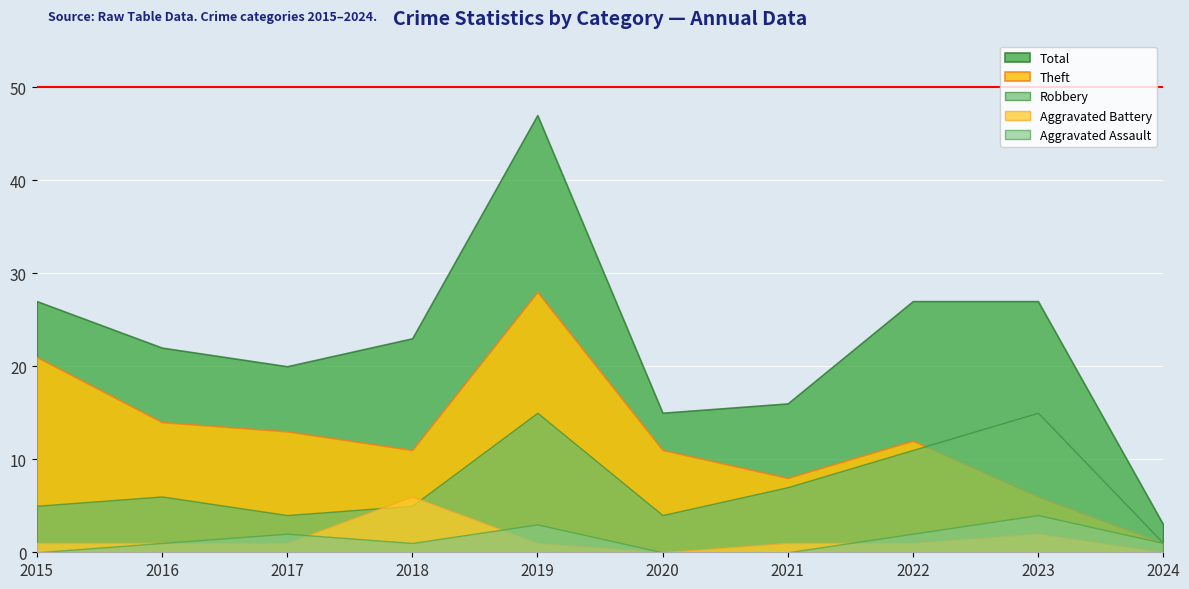

True or false: Aggravated Battery has more than 2 interior local peaks.

False